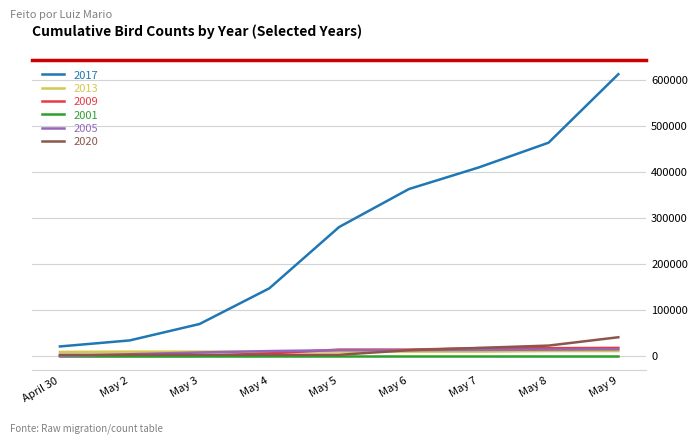

What is the difference between the maximum and minimum values in the 2013 series?

1875